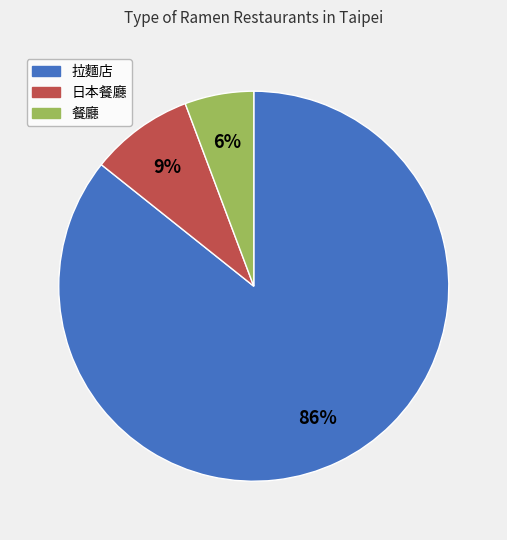

What percentage is the 日本餐廳 slice, to the nearest percent?

9%